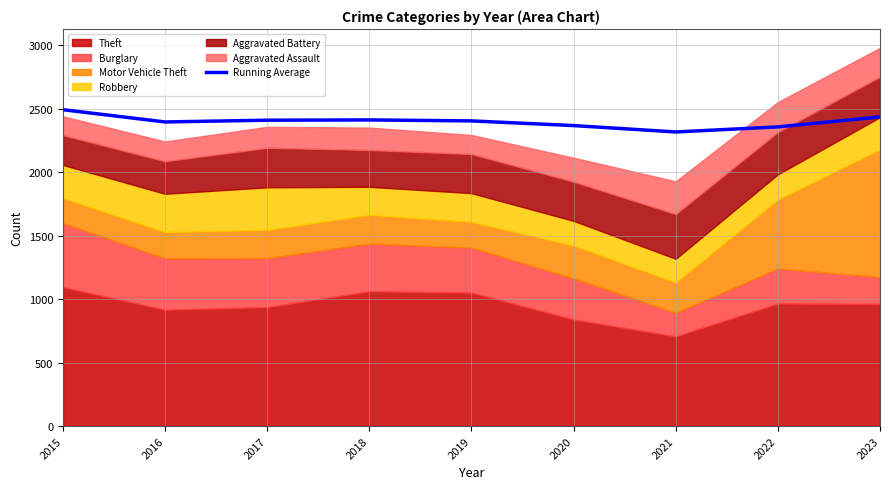

What is the value of the 9th point from the left?

2434.2